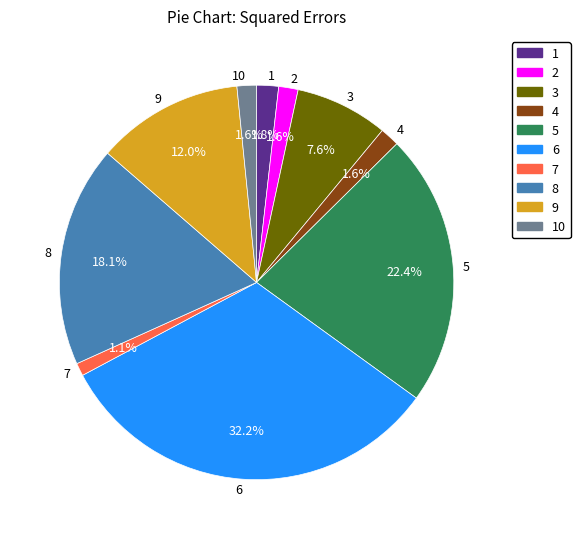

To the nearest percent, what percentage of the pie is 4?

2%